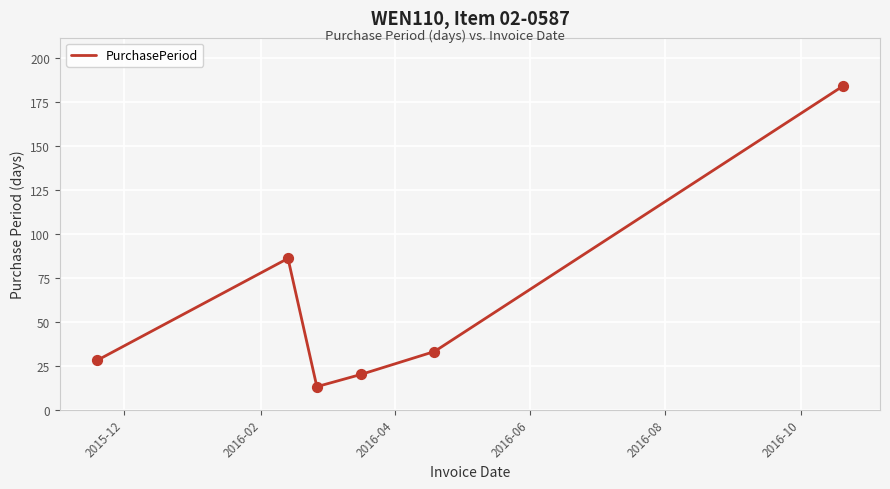

How many interior local peaks (higher than both neighbors) does the data have?

1